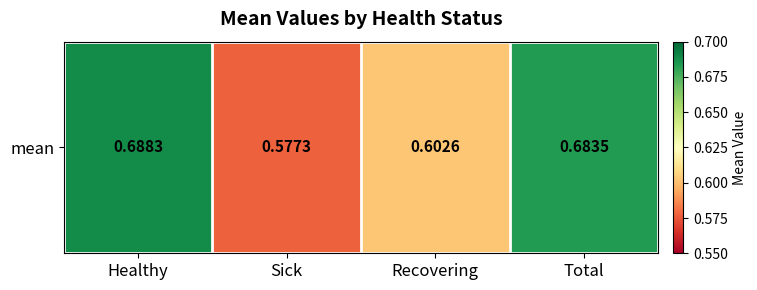

Reading left to right, list all the values displayed in this chart.

Healthy=0.7	Sick=0.6	Recovering=0.6	Total=0.7